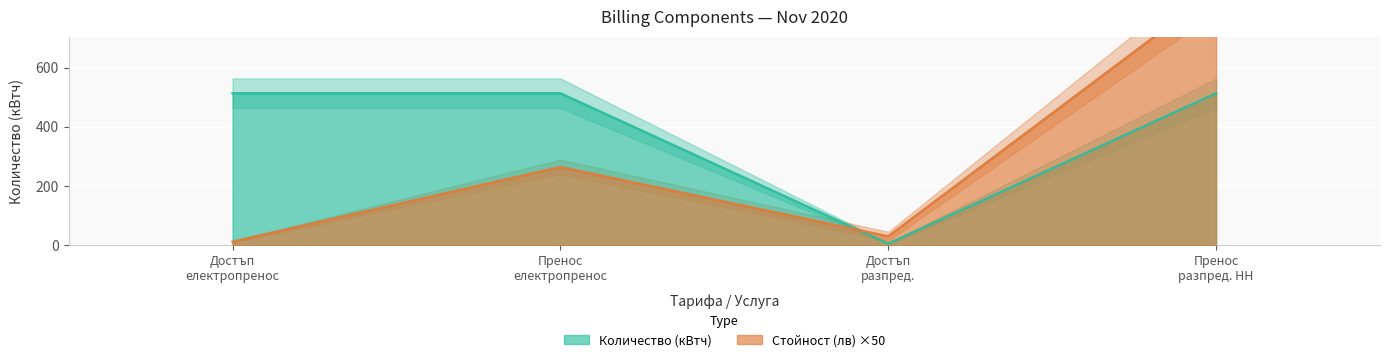

In Количество (кВтч), how many points are lower than both neighbors (excluding endpoints)?

1